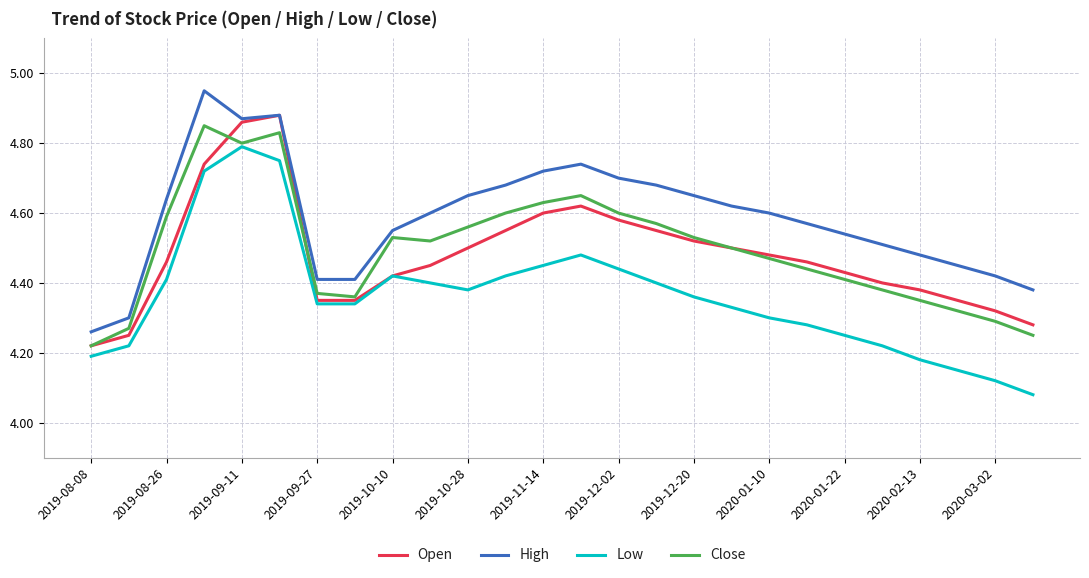

True or false: High and Low intersect in this chart.

False